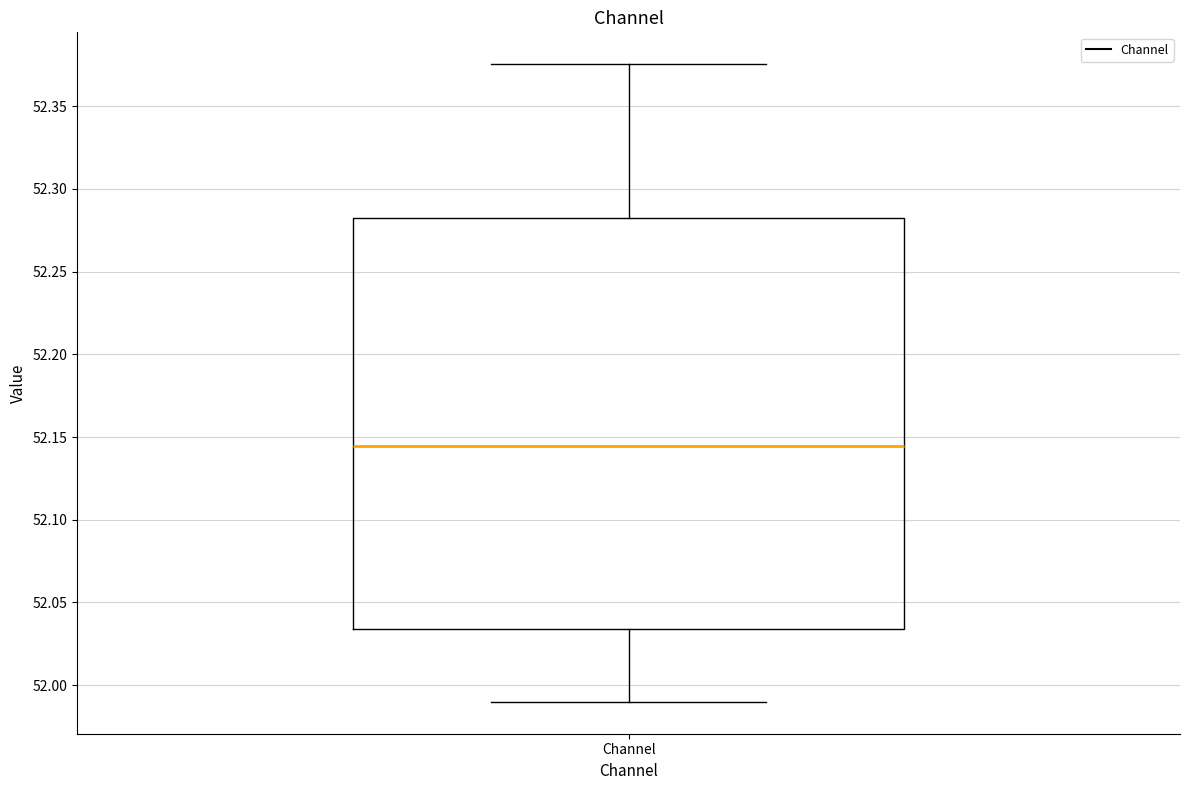

Read this box plot against the y-axis: the position of the median line, the range covered by the box, and the ends of both whiskers. The values are not printed on the chart, so give them approximately, as read against the axis.

median 52.145, box 52.035 to 52.285, whiskers 51.990 to 52.375